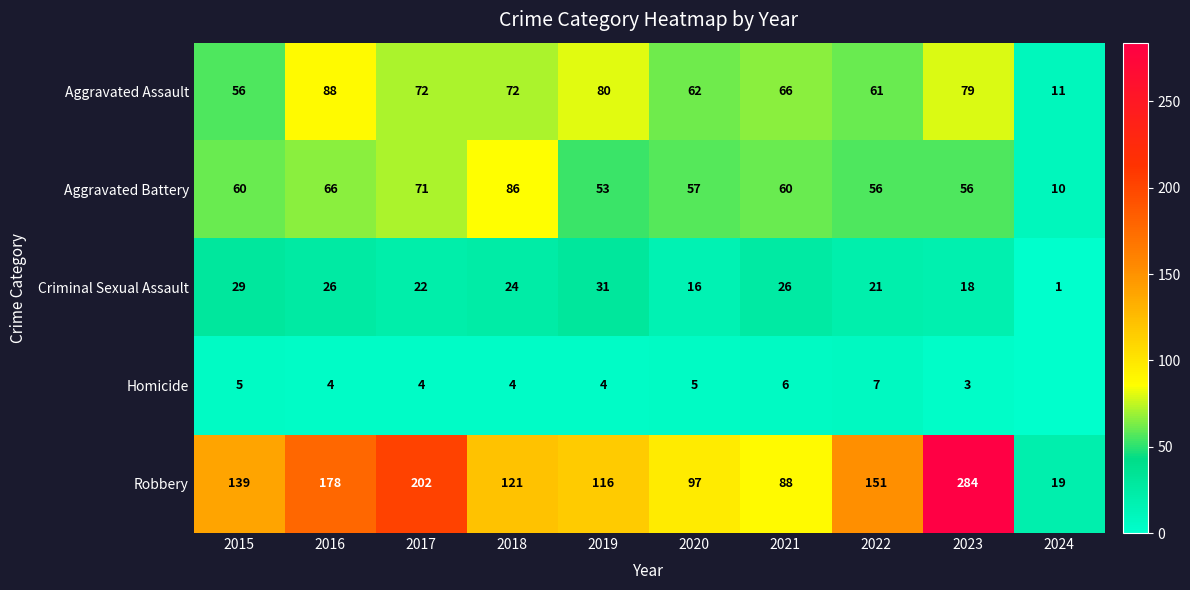

Where does the Aggravated Assault series first go above 72?

2016